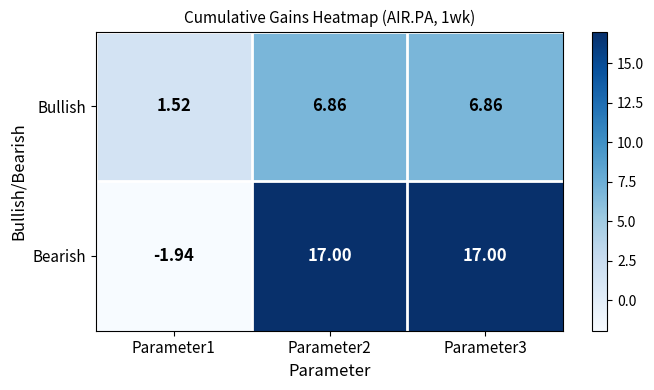

List the series in order of their overall mean, lowest first.

Bullish, Bearish